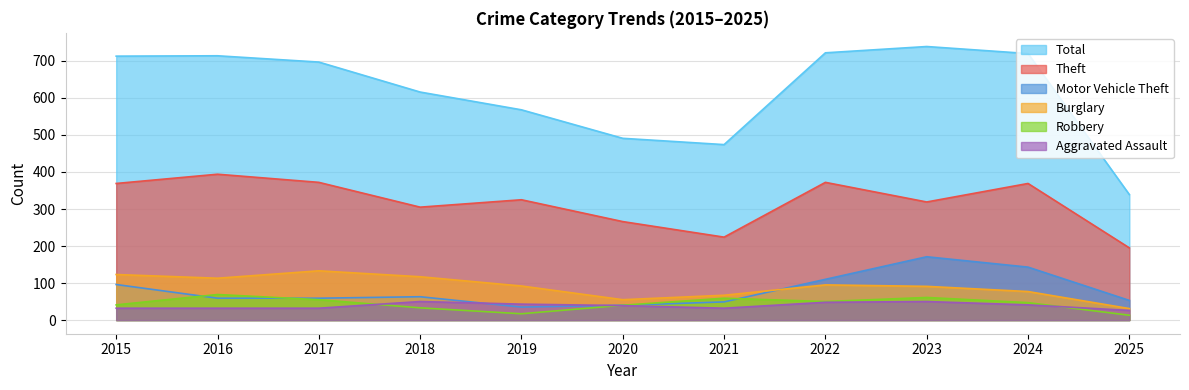

The value of Aggravated Assault at 2020 is 60. True or false?

False